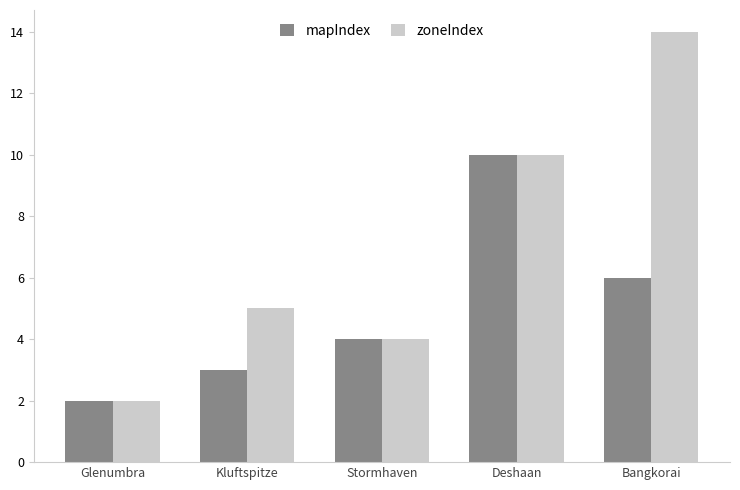

Which series has the largest total across all categories?

zoneIndex